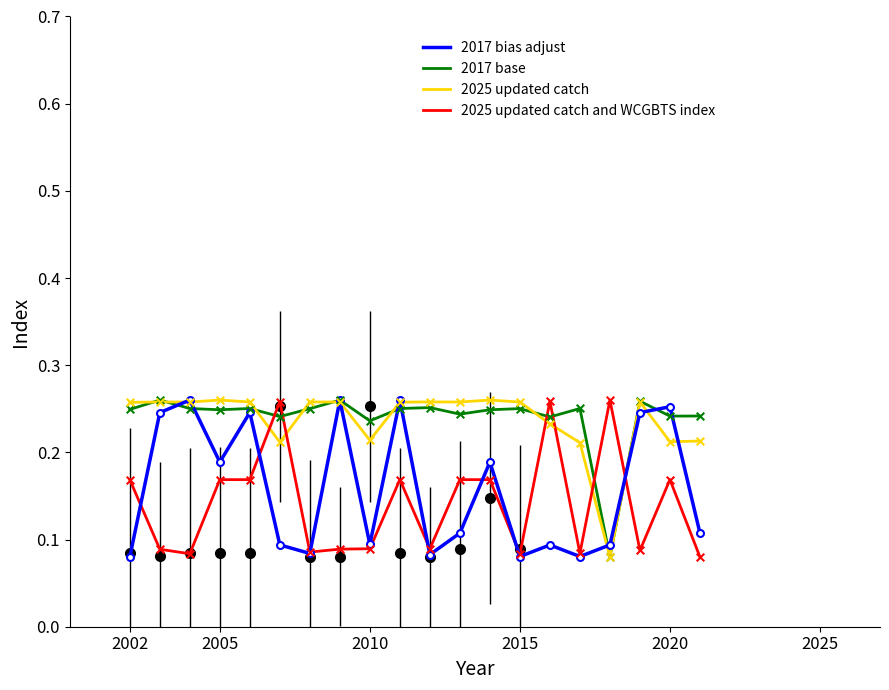

After their last crossing, which series has the higher values: 2025 updated catch and WCGBTS index or 2025 updated catch?

2025 updated catch